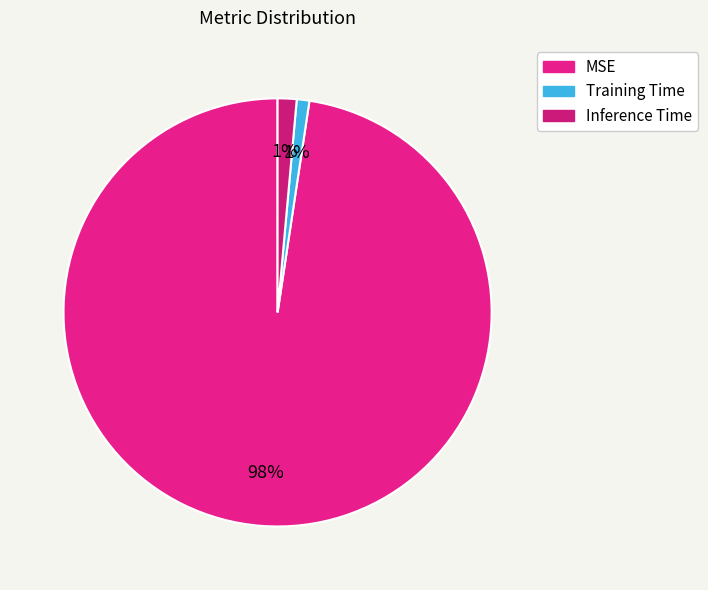

Does Inference Time account for over 50% of the chart?

No